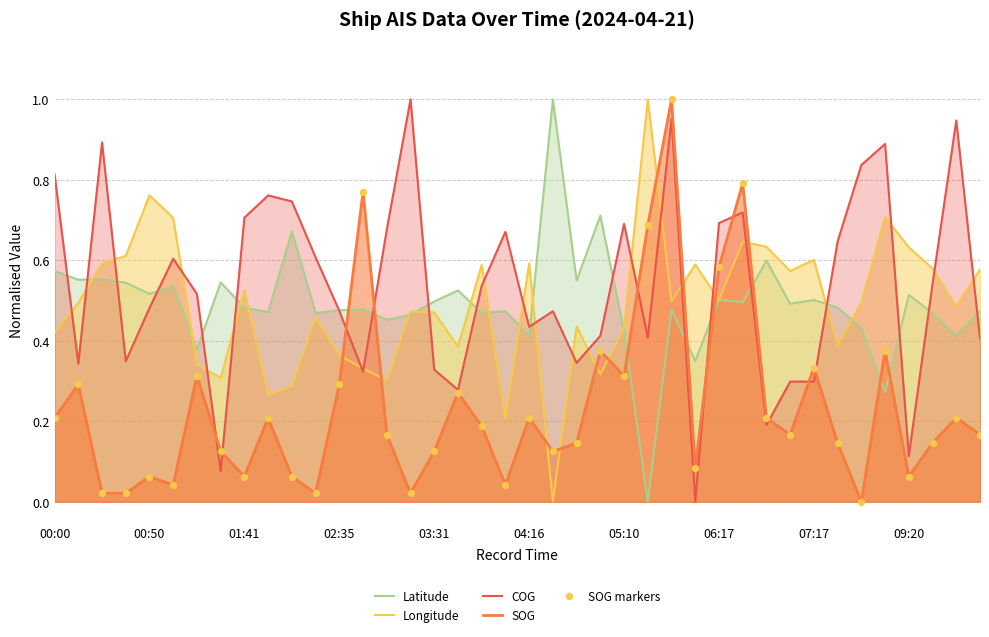

Which series contains the highest Y value?

Latitude